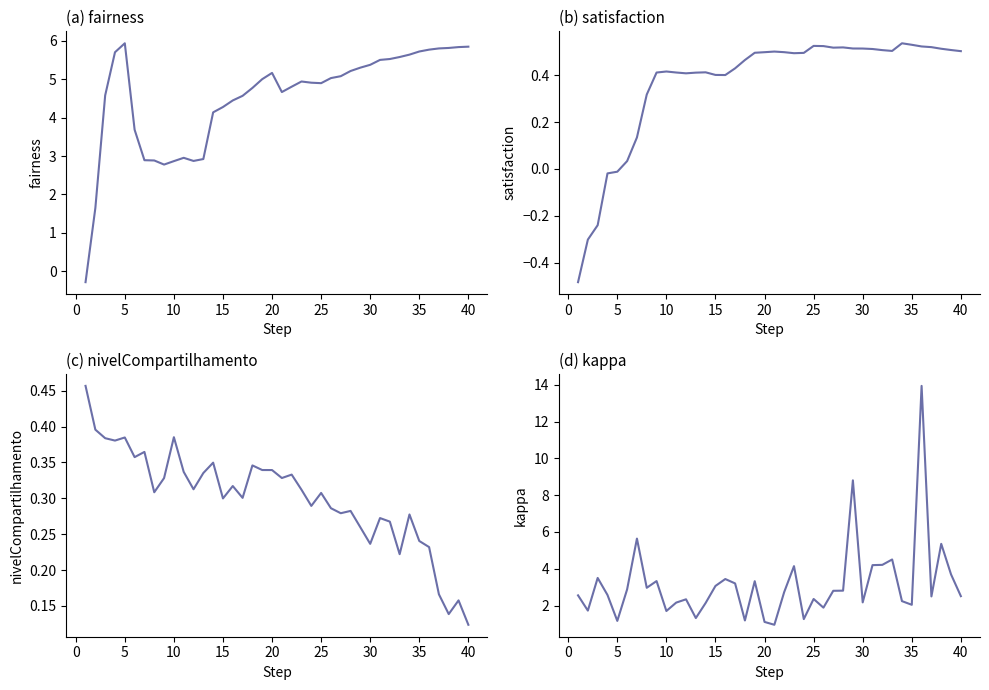

How many interior local valleys does the kappa series have?

12